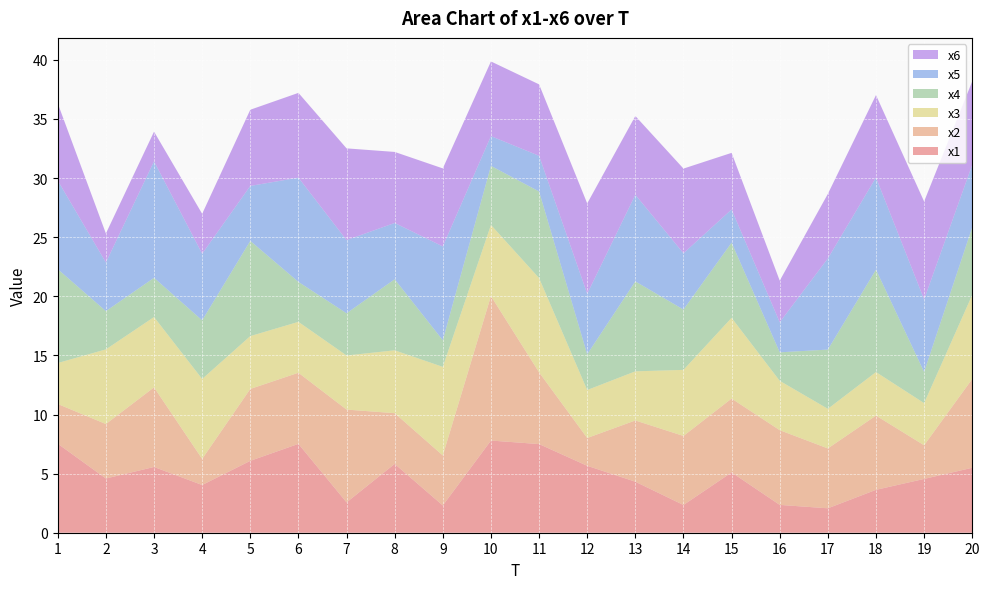

Reading left to right, transcribe all the data shown in this chart.

x1: 1=7.5	2=4.6	3=5.6	4=4.0	5=6.1	6=7.5	7=2.6	8=5.8	9=2.3	10=7.8	11=7.5	12=5.7	13=4.3	14=2.3	15=5.1	16=2.4	17=2.1	18=3.6	19=4.6	20=5.5
x2: 1=3.4	2=4.6	3=6.7	4=2.2	5=6.1	6=6.0	7=7.8	8=4.3	9=4.2	10=12.2	11=6.1	12=2.4	13=5.2	14=5.8	15=6.2	16=6.3	17=5.1	18=6.3	19=2.8	20=7.5
x3: 1=3.5	2=6.3	3=5.9	4=6.8	5=4.5	6=4.3	7=4.6	8=5.3	9=7.5	10=6.0	11=8.0	12=4.1	13=4.2	14=5.6	15=6.8	16=4.2	17=3.4	18=3.7	19=3.6	20=7.1
x4: 1=7.9	2=3.2	3=3.3	4=5.0	5=8.1	6=3.4	7=3.6	8=6.0	9=2.2	10=5.0	11=7.3	12=3.0	13=7.6	14=5.1	15=6.4	16=2.4	17=5.0	18=8.7	19=2.6	20=5.7
x5: 1=7.5	2=4.1	3=9.9	4=5.6	5=4.7	6=8.8	7=6.2	8=4.8	9=7.9	10=2.5	11=3.0	12=5.1	13=7.3	14=4.8	15=2.8	16=2.5	17=7.7	18=7.8	19=6.1	20=5.3
x6: 1=6.5	2=2.5	3=2.5	4=3.4	5=6.4	6=7.2	7=7.8	8=6.0	9=6.6	10=6.3	11=6.0	12=7.6	13=6.7	14=7.2	15=4.8	16=3.5	17=5.5	18=7.0	19=8.3	20=7.1